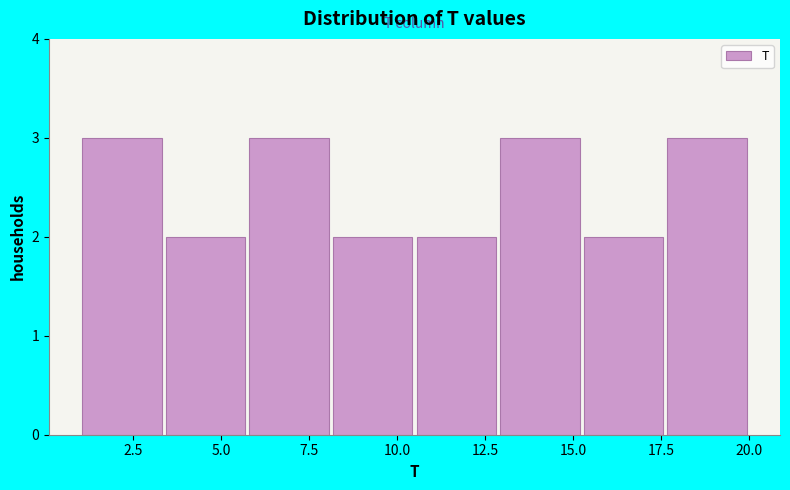

Reading left to right, transcribe this chart: for each bar, give the range it covers on the x-axis and its height. Neither the bar edges nor the heights are printed on the chart, so give them approximately, as read against the axes.

1.0 to 3.5: 3
3.5 to 6.0: 2
6.0 to 8.0: 3
8.0 to 10.5: 2
10.5 to 13.0: 2
13.0 to 15.5: 3
15.5 to 17.5: 2
17.5 to 20.0: 3